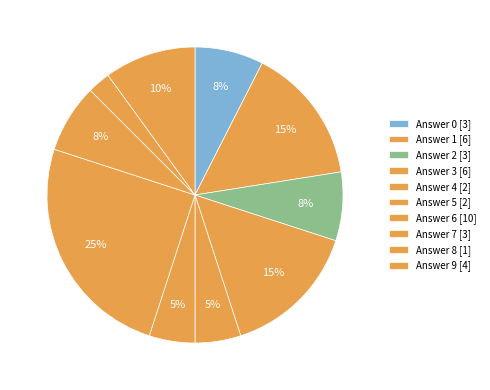

Count the number of slices in the pie.

10